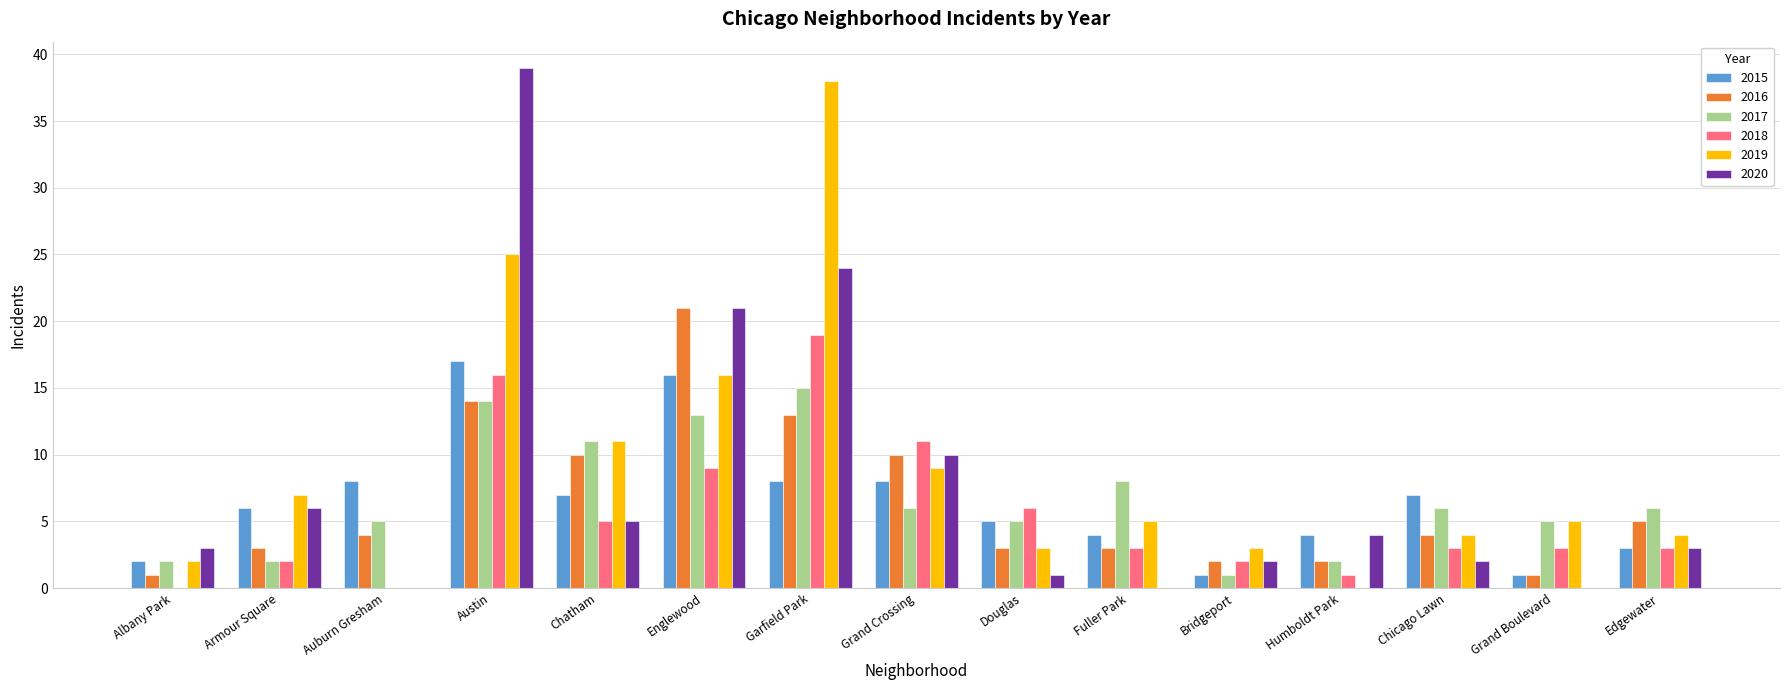

How many groups of bars are there?

15